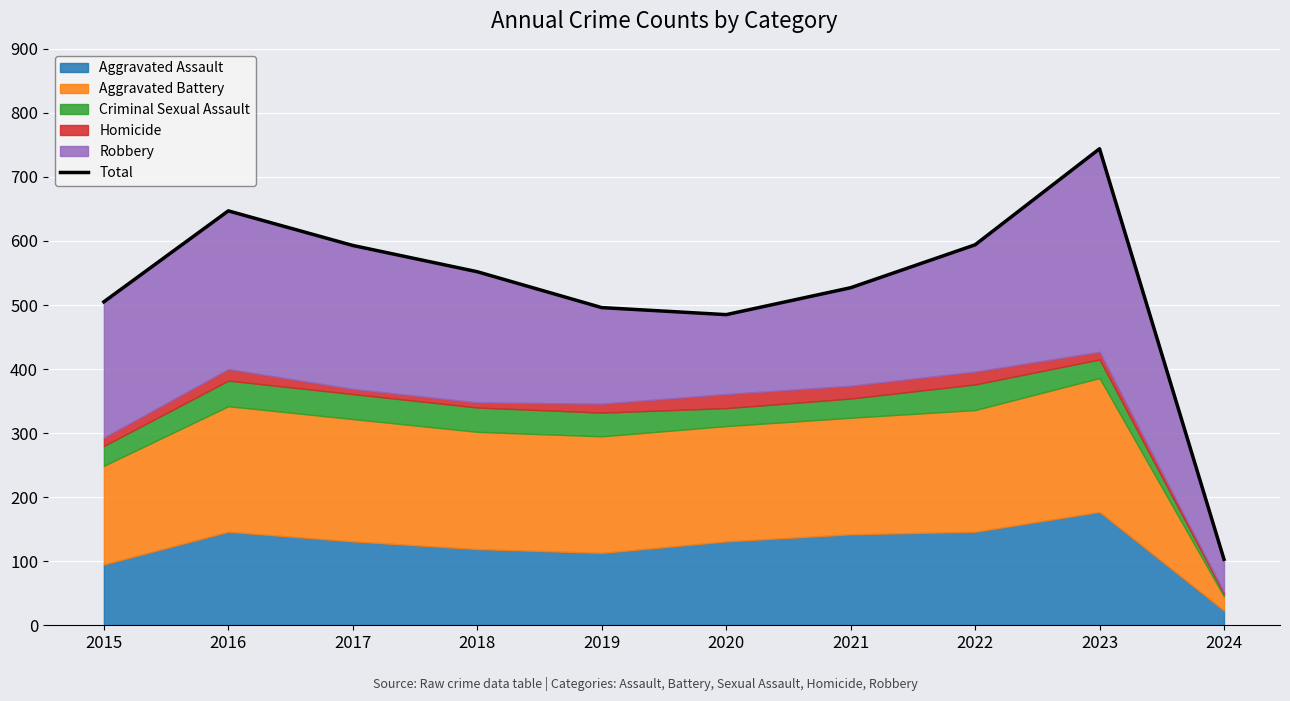

The chart shows a value of 527 at 2021. True or false?

True